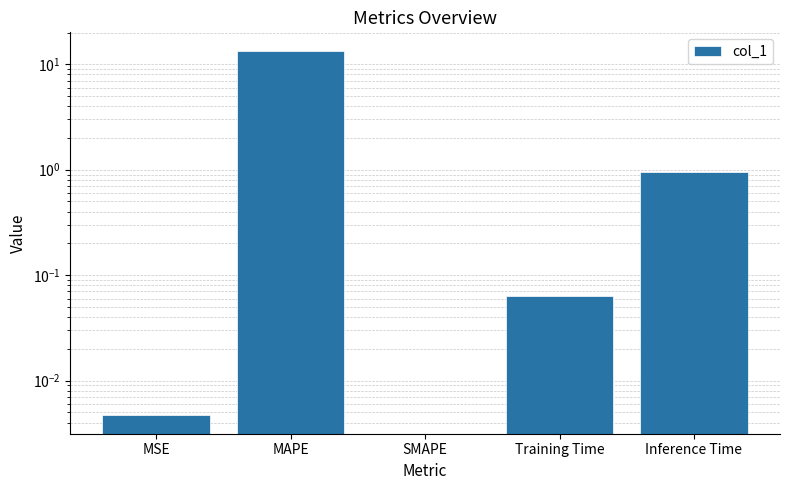

Which has a higher value, MSE or SMAPE?

MSE